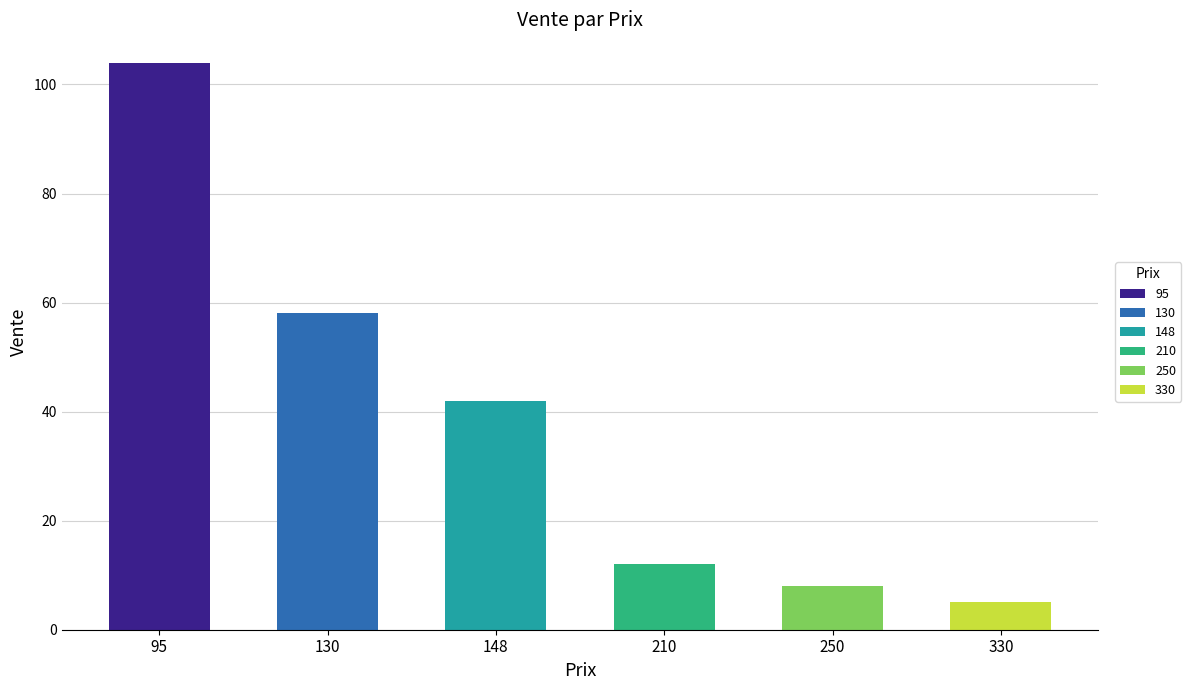

Is it true that the value at 210 is 12?

True